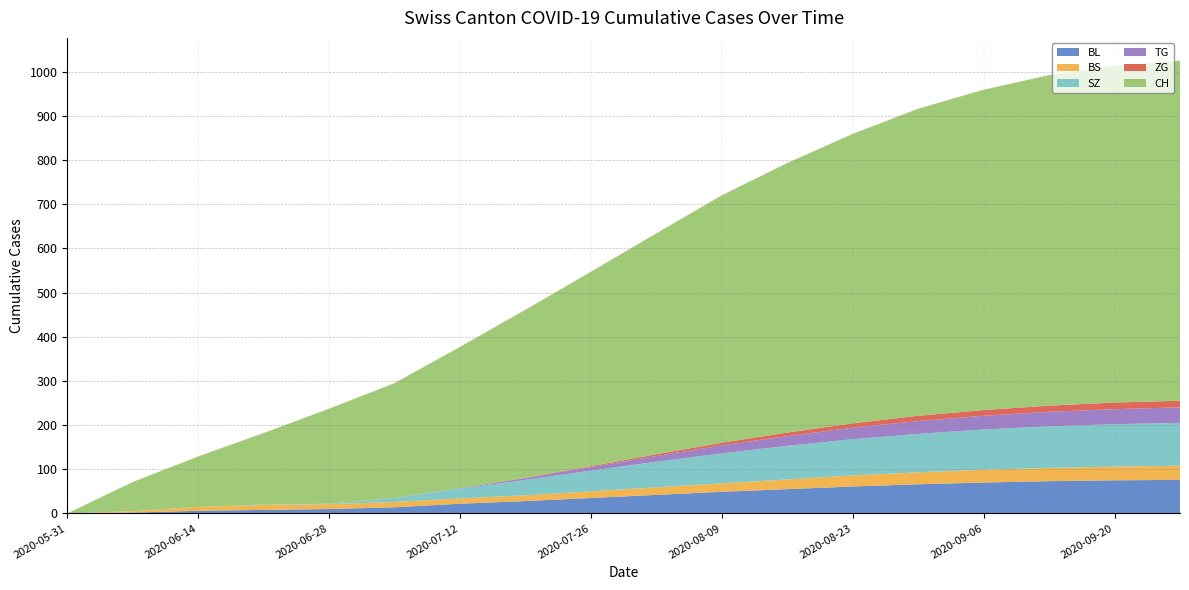

Reading left to right, what are all the values shown in this chart?

BL: 2020-05-31=0	2020-06-07=2	2020-06-14=6	2020-06-21=8	2020-06-28=10	2020-07-05=14	2020-07-12=22	2020-07-19=28	2020-07-26=35	2020-08-02=42	2020-08-09=49	2020-08-16=55	2020-08-23=61	2020-08-30=66	2020-09-06=70	2020-09-13=73	2020-09-20=75	2020-09-27=76
BS: 2020-05-31=0	2020-06-07=3	2020-06-14=9	2020-06-21=11	2020-06-28=11	2020-07-05=12	2020-07-12=12	2020-07-19=13	2020-07-26=15	2020-08-02=17	2020-08-09=19	2020-08-16=22	2020-08-23=25	2020-08-30=27	2020-09-06=29	2020-09-13=30	2020-09-20=31	2020-09-27=32
SZ: 2020-05-31=0	2020-06-07=0	2020-06-14=0	2020-06-21=1	2020-06-28=1	2020-07-05=9	2020-07-12=22	2020-07-19=35	2020-07-26=47	2020-08-02=58	2020-08-09=68	2020-08-16=76	2020-08-23=82	2020-08-30=87	2020-09-06=91	2020-09-13=94	2020-09-20=96	2020-09-27=97
TG: 2020-05-31=0	2020-06-07=0	2020-06-14=0	2020-06-21=0	2020-06-28=0	2020-07-05=0	2020-07-12=1	2020-07-19=4	2020-07-26=8	2020-08-02=13	2020-08-09=18	2020-08-16=22	2020-08-23=26	2020-08-30=29	2020-09-06=31	2020-09-13=33	2020-09-20=34	2020-09-27=35
ZG: 2020-05-31=0	2020-06-07=0	2020-06-14=0	2020-06-21=0	2020-06-28=0	2020-07-05=0	2020-07-12=0	2020-07-19=1	2020-07-26=2	2020-08-02=4	2020-08-09=6	2020-08-16=8	2020-08-23=10	2020-08-30=12	2020-09-06=13	2020-09-13=14	2020-09-20=15	2020-09-27=15
CH: 2020-05-31=0	2020-06-07=66	2020-06-14=114	2020-06-21=162	2020-06-28=215	2020-07-05=260	2020-07-12=320	2020-07-19=380	2020-07-26=440	2020-08-02=500	2020-08-09=560	2020-08-16=610	2020-08-23=655	2020-08-30=695	2020-09-06=725	2020-09-13=748	2020-09-20=762	2020-09-27=770